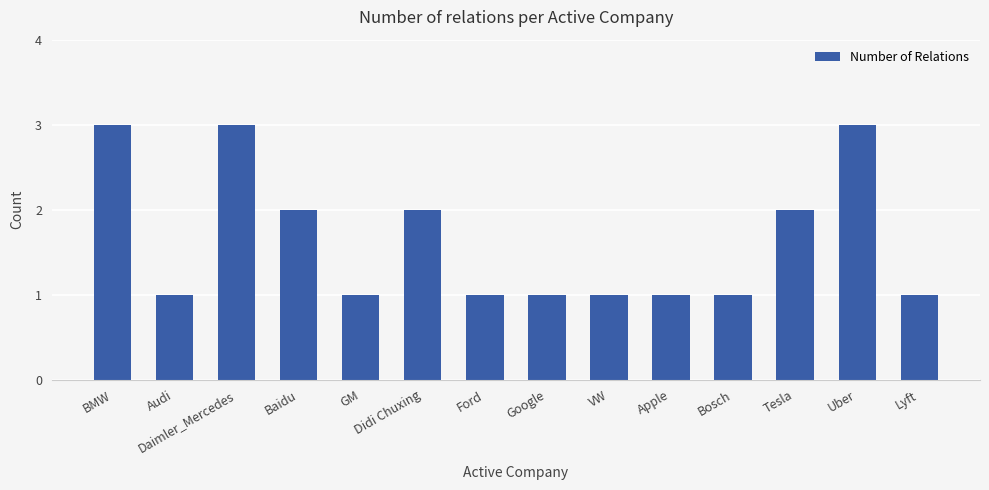

Is it true that the value at Daimler_Mercedes is 3?

True